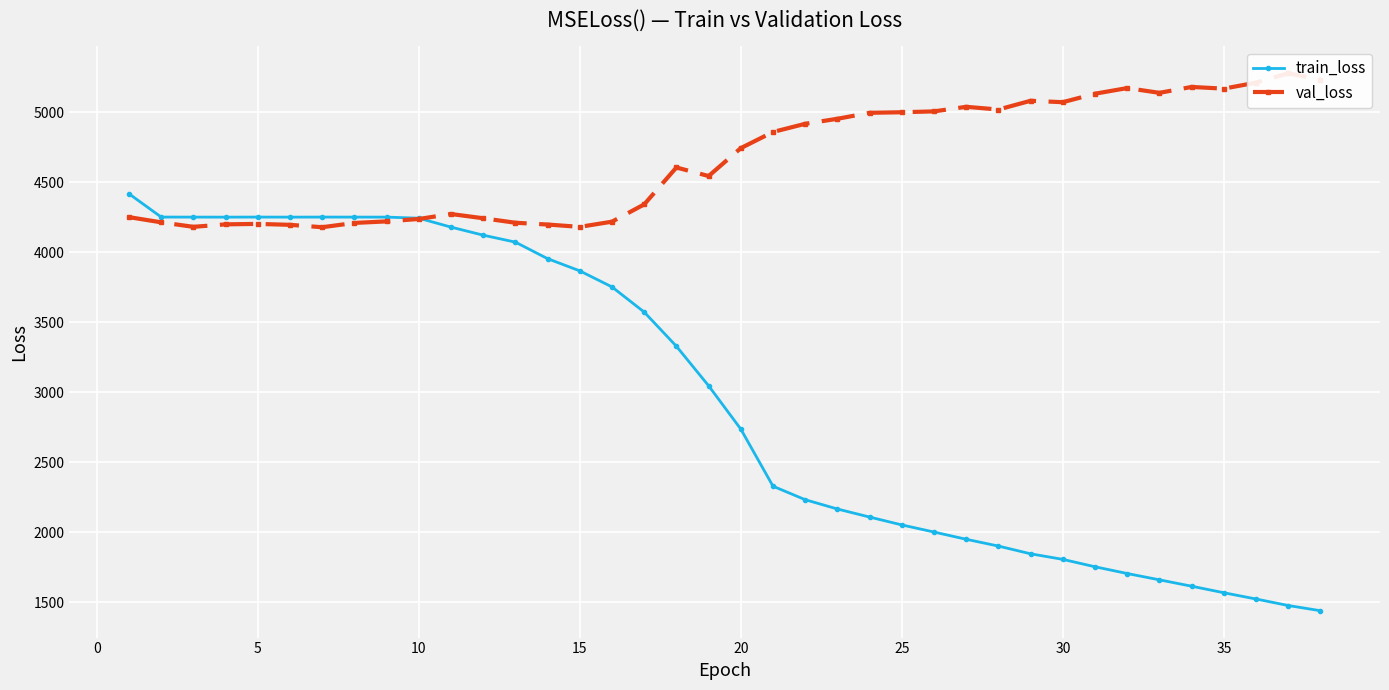

Rank the series by their maximum value, from lowest to highest.

train_loss, val_loss